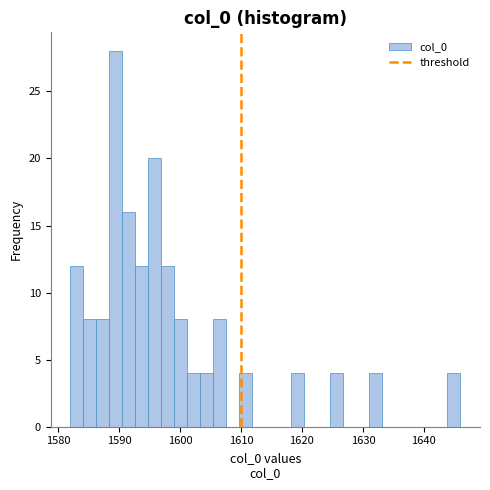

Around what value on the x-axis is the tallest bar? Give the approximate position of its centre, as read against the axis.

1589